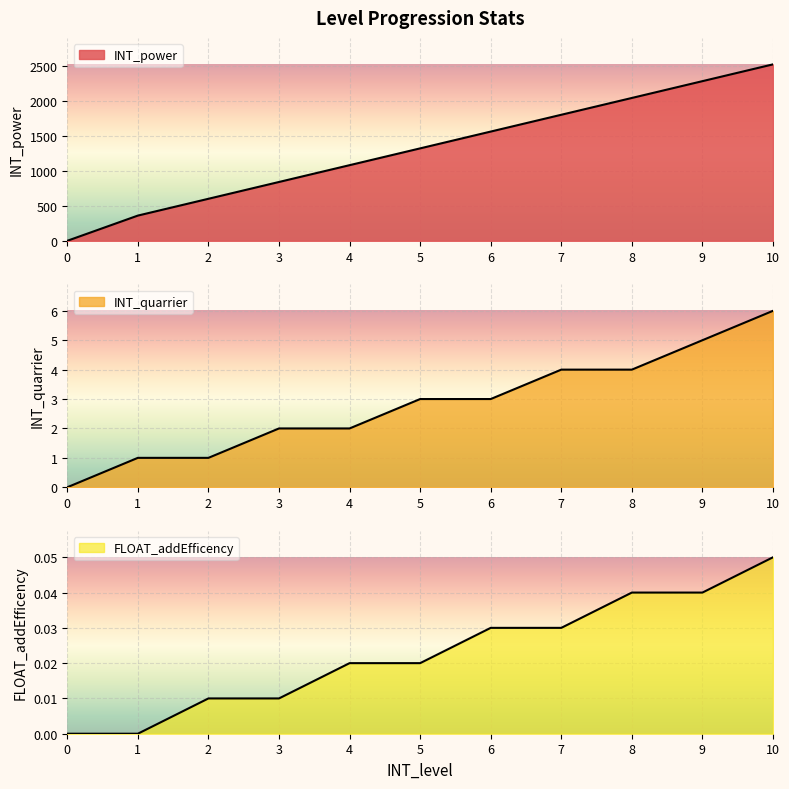

True or false: FLOAT_addEfficency has more than 0 interior local peaks.

False